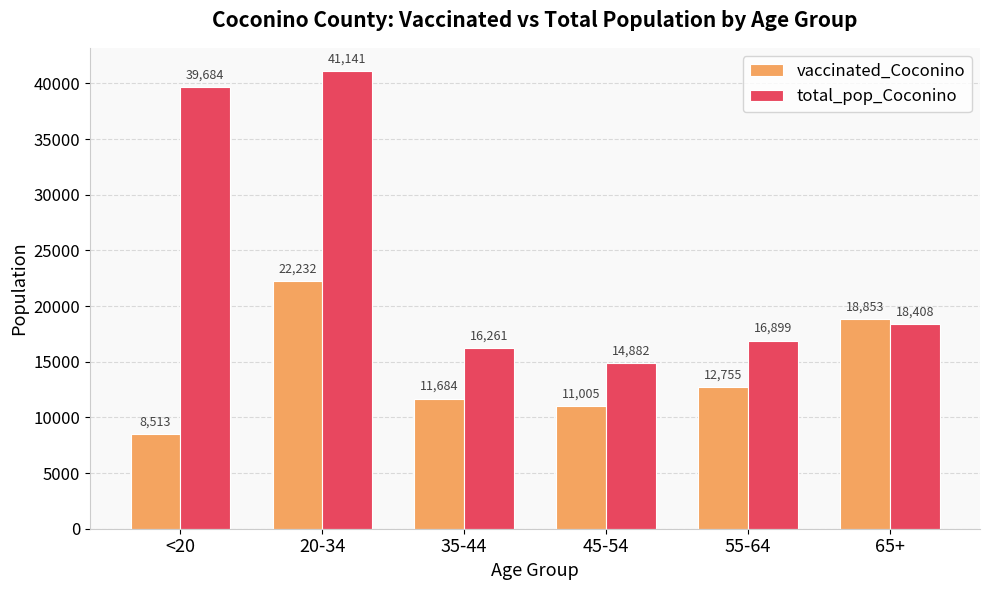

What is the minimum value for total_pop_Coconino?

14882